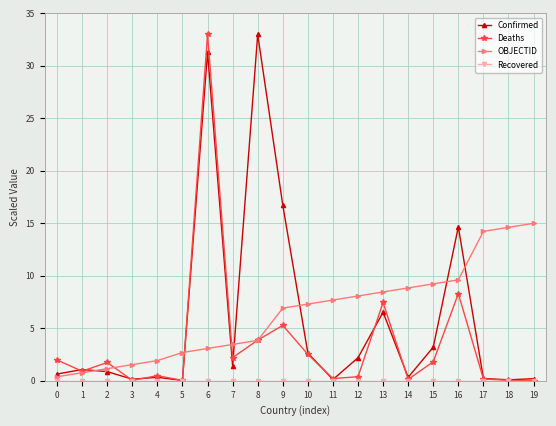

True or false: Deaths has more than 0 points higher than both neighbors.

True